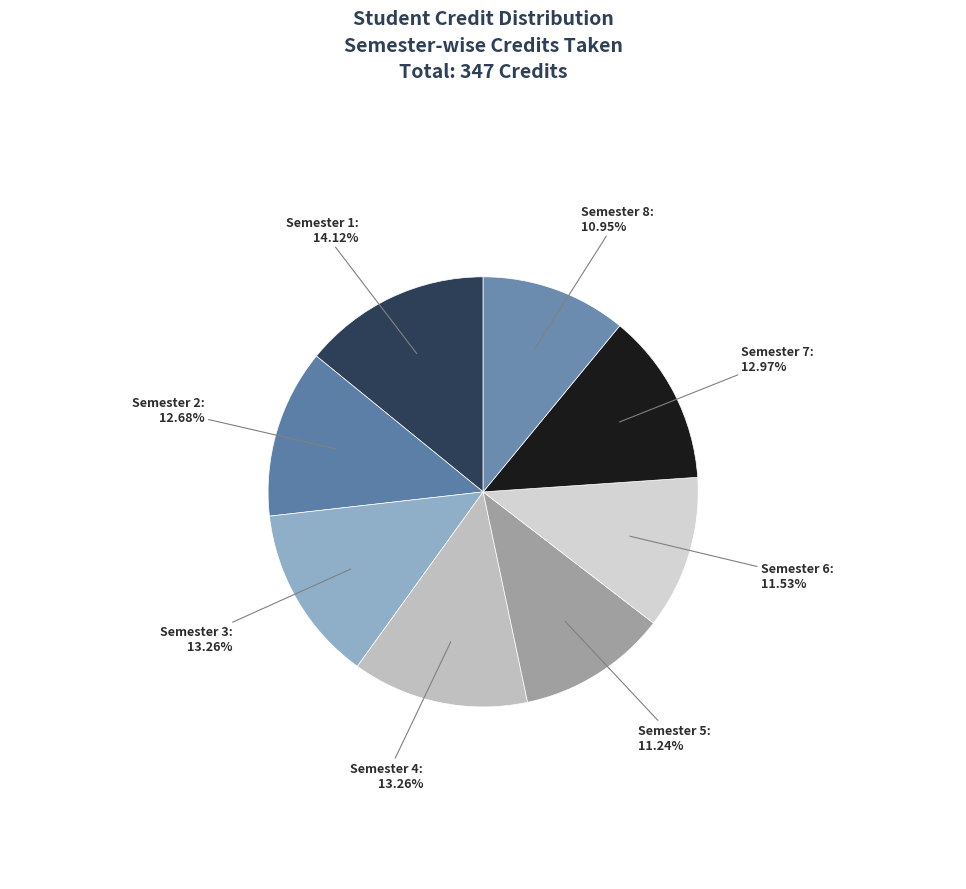

To the nearest percent, what is the average slice percentage?

12%